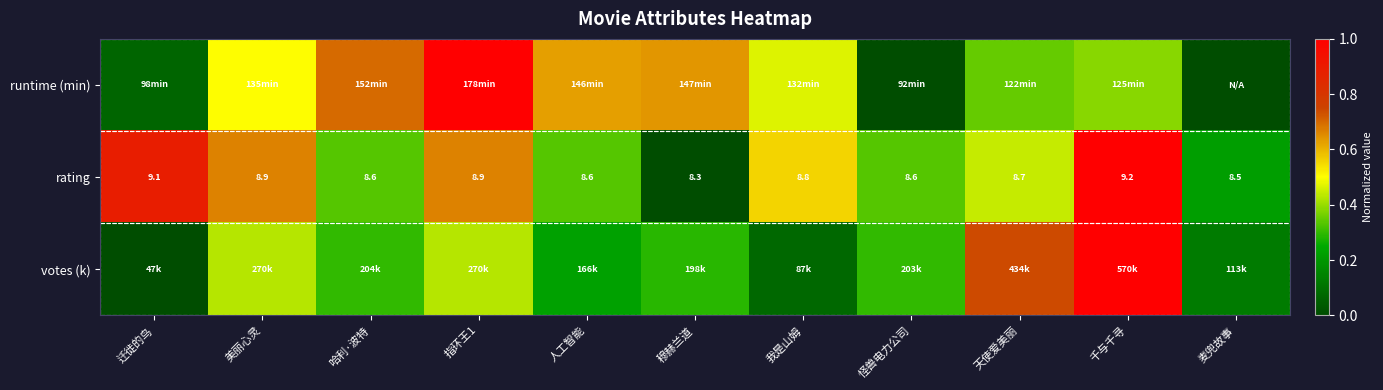

At which label is rating closest to 8?

穆赫兰道